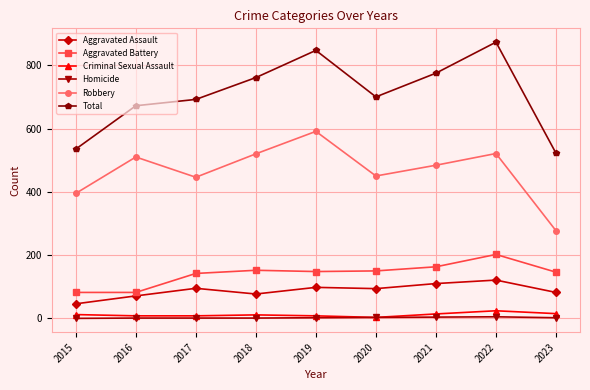

At which label does Total first exceed 700?

2018